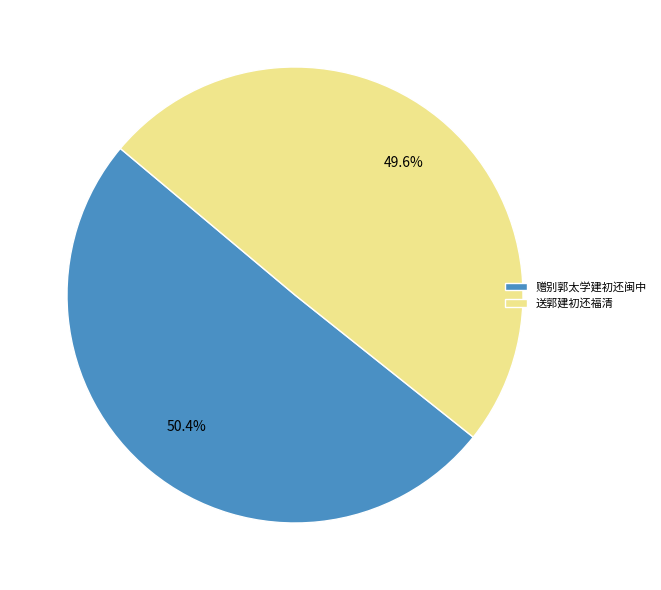

The 赠别郭太学建初还闽中 slice represents 50% of the pie. True or false?

True